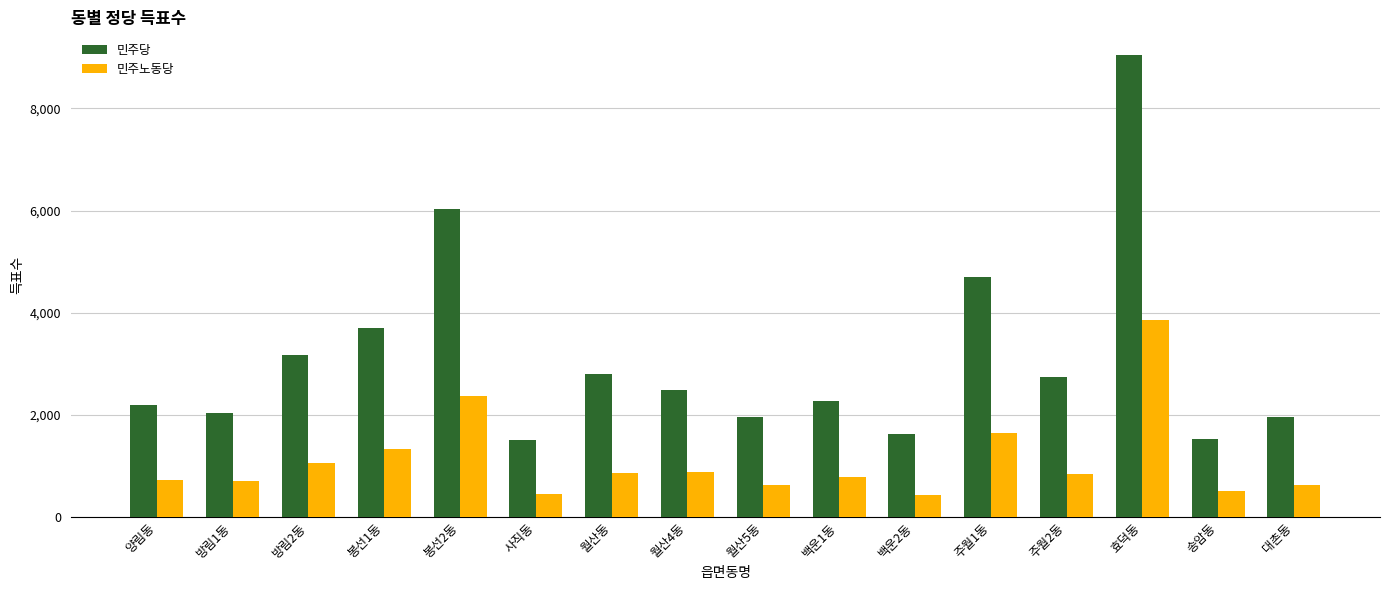

The 민주당 series shows 8303 at 주월1동. True or false?

False